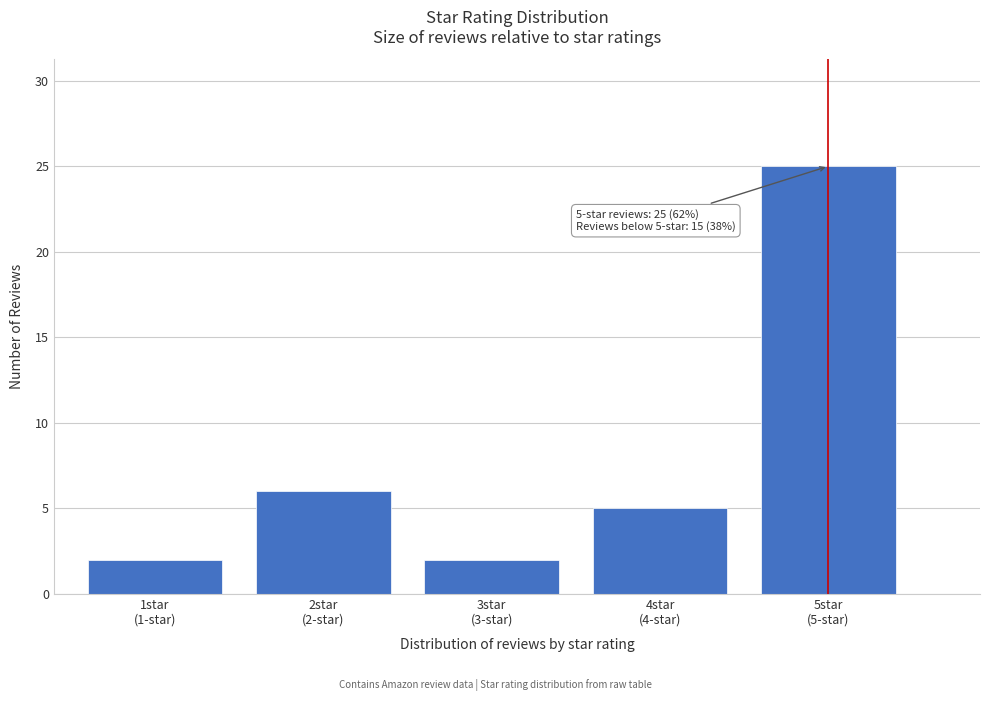

Reading right to left, list all the values displayed in this chart.

25	5	2	6	2